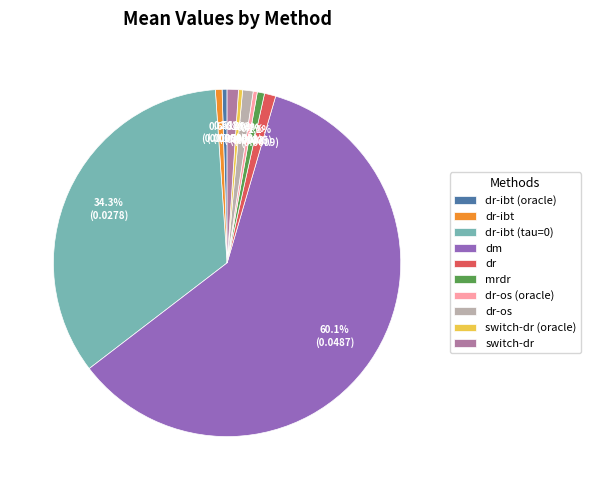

What is the largest slice in the pie chart?

dm